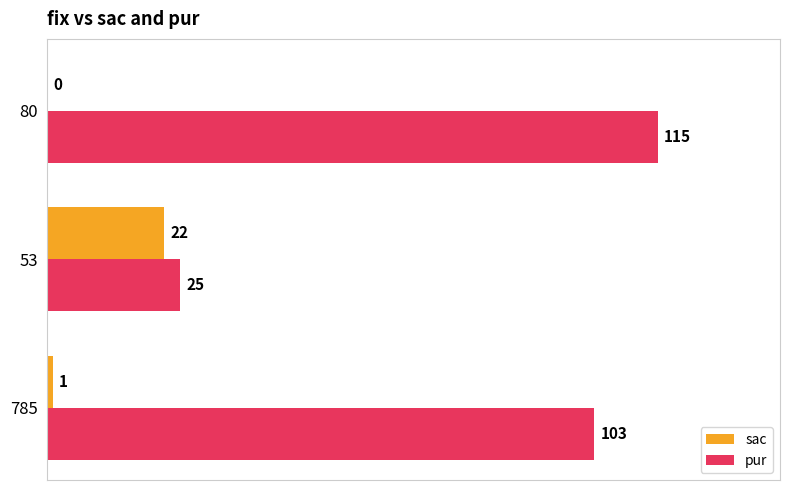

Which series has the largest total across all categories?

pur